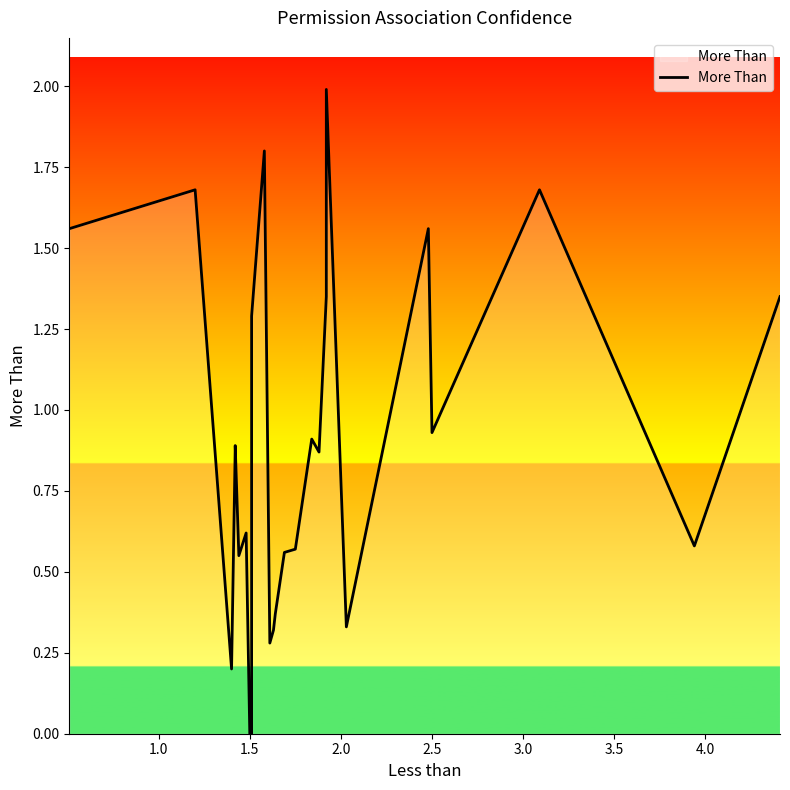

Reading right to left, extract all data points from this chart.

1.4	0.6	1.7	0.9	1.6	0.3	2.0	1.4	0.9	0.9	0.6	0.6	0.4	0.3	0.3	1.8	1.3	0.0	0.0	0.0	0.6	0.6	0.9	0.9	0.2	1.7	1.6